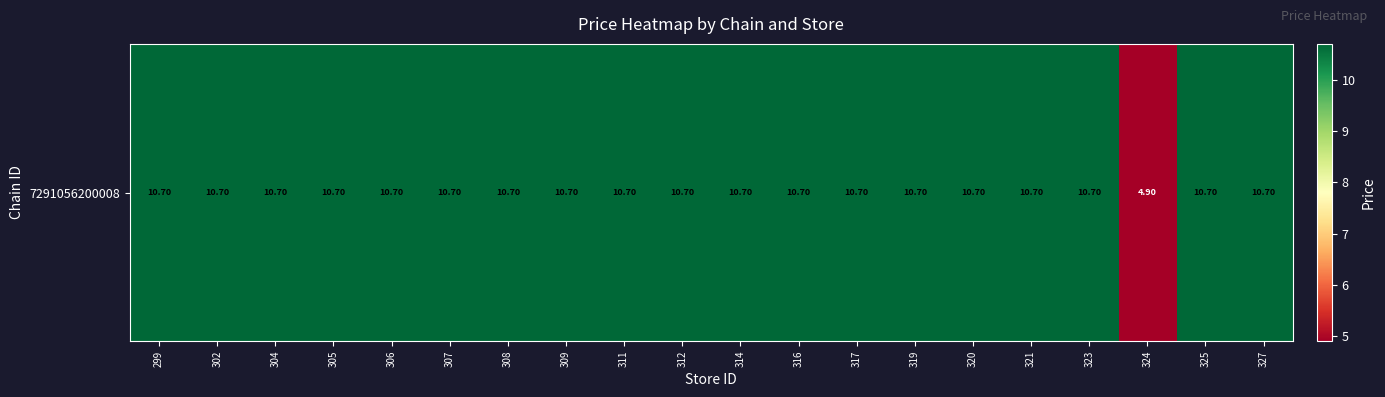

Reading left to right, extract all data points from this chart.

10.7	10.7	10.7	10.7	10.7	10.7	10.7	10.7	10.7	10.7	10.7	10.7	10.7	10.7	10.7	10.7	10.7	4.9	10.7	10.7